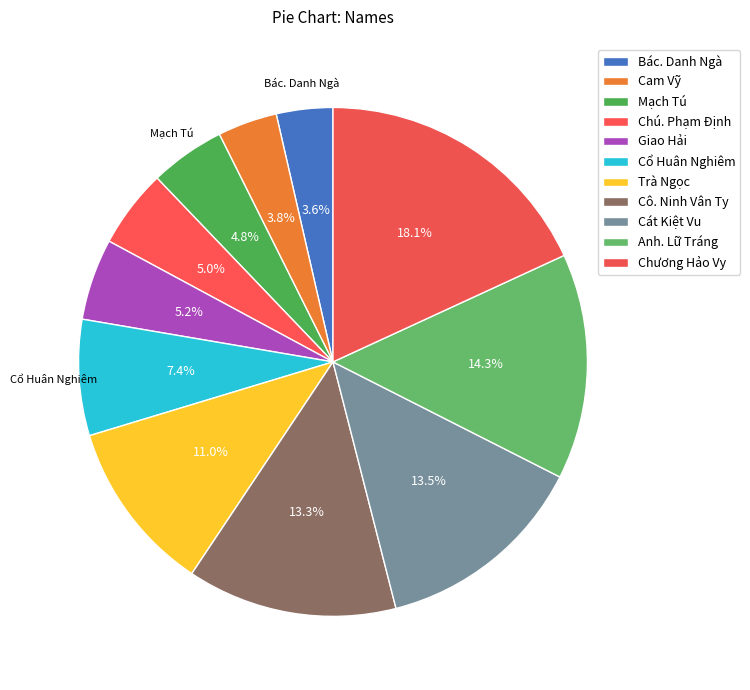

What portion of the pie excludes Mạch Tú?

95.2%